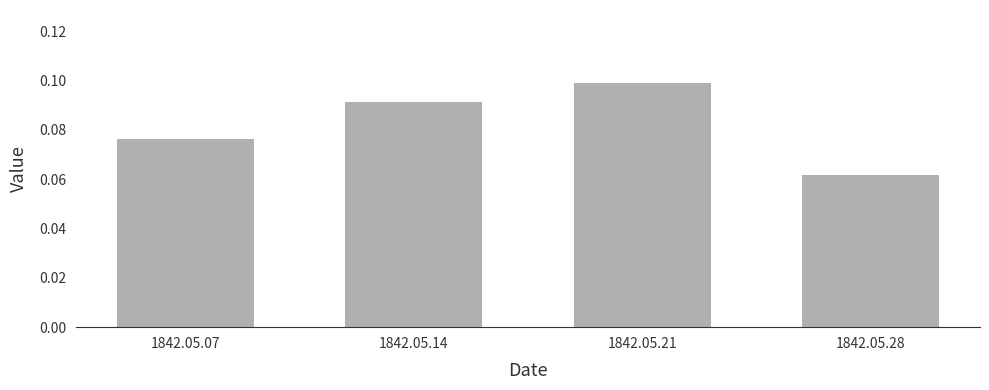

Rank the categories by value from lowest to highest.

1842.05.28, 1842.05.07, 1842.05.14, 1842.05.21